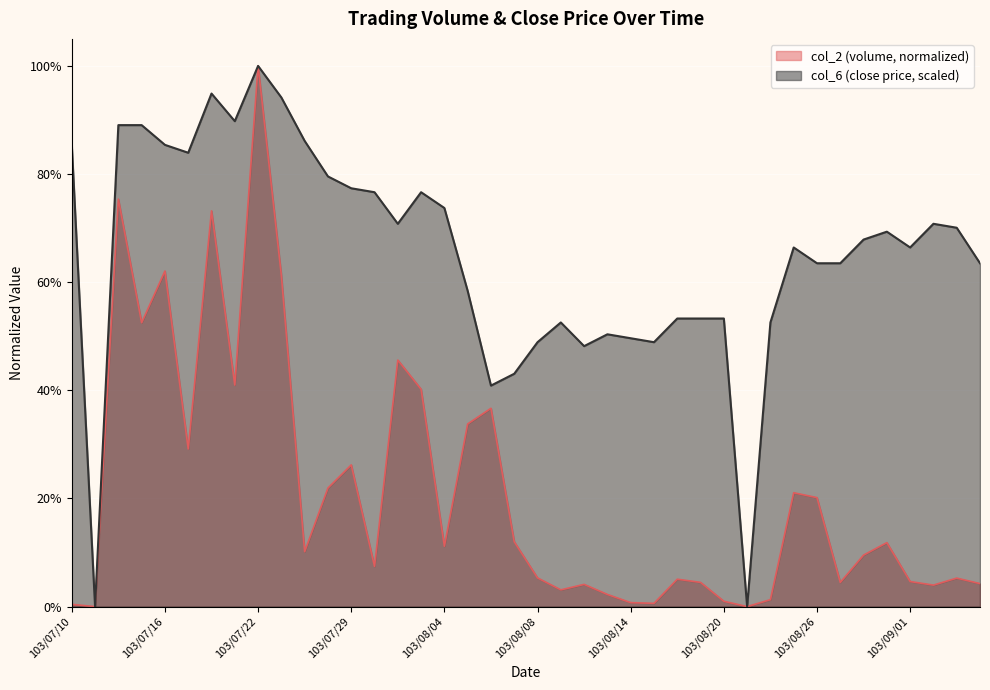

Which category has the highest value across all series?

103/07/22